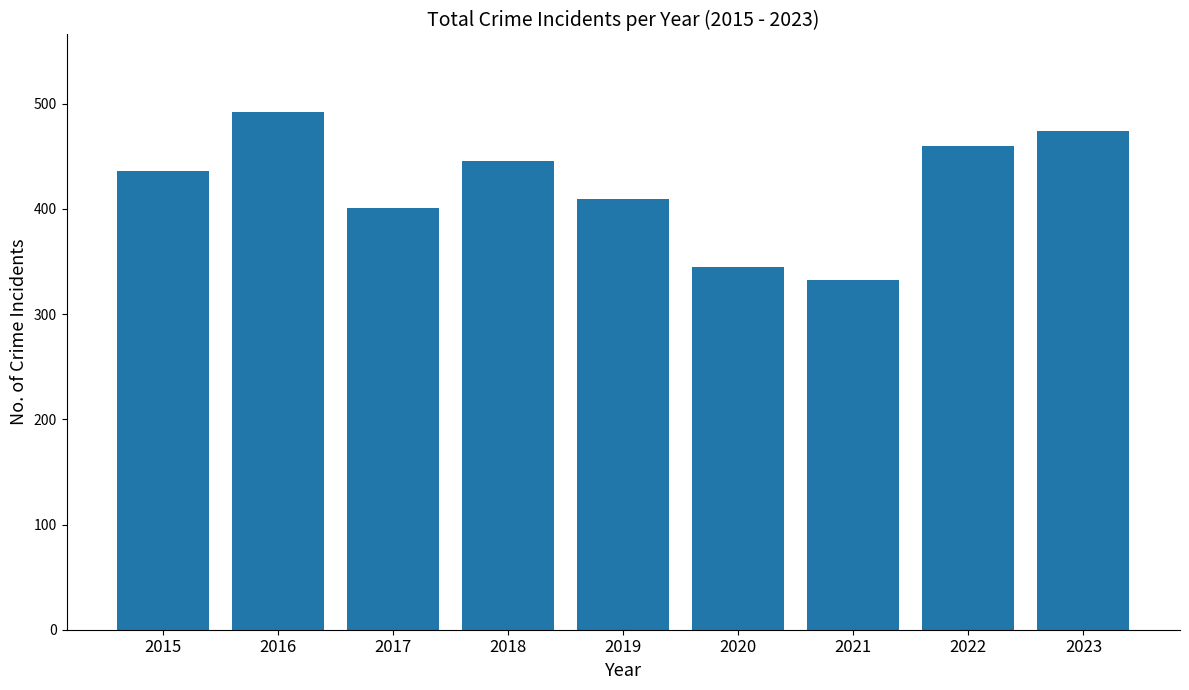

What is the smallest value displayed?

332